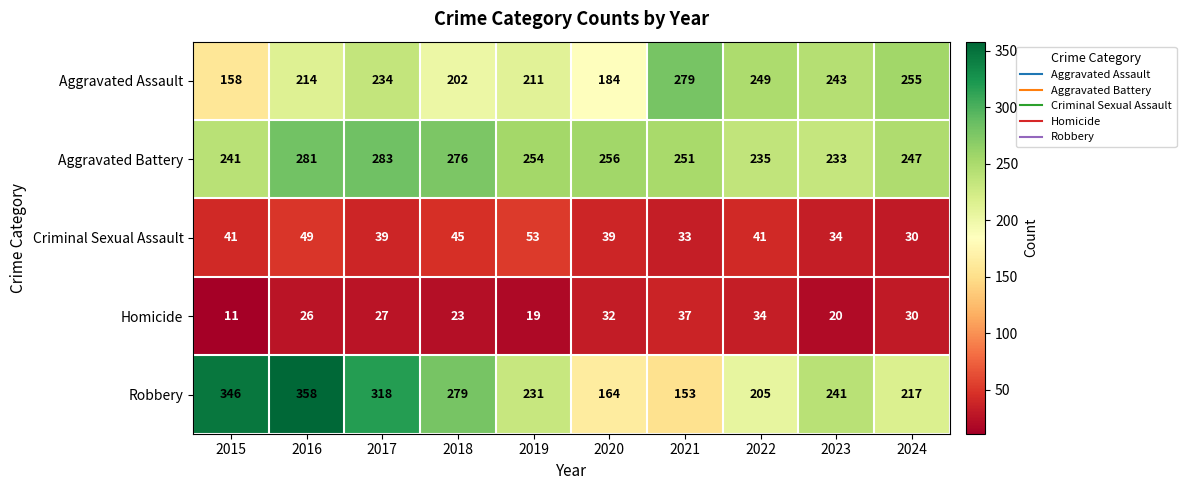

At how many categories does at least one series exceed 173?

10